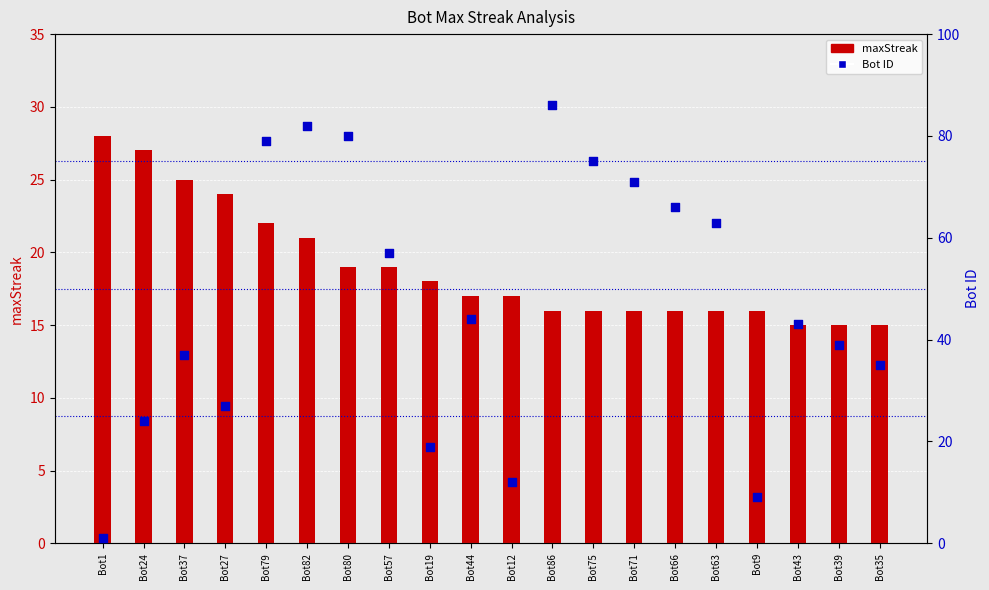

Which series has the largest Y range (max minus min)?

Bot ID